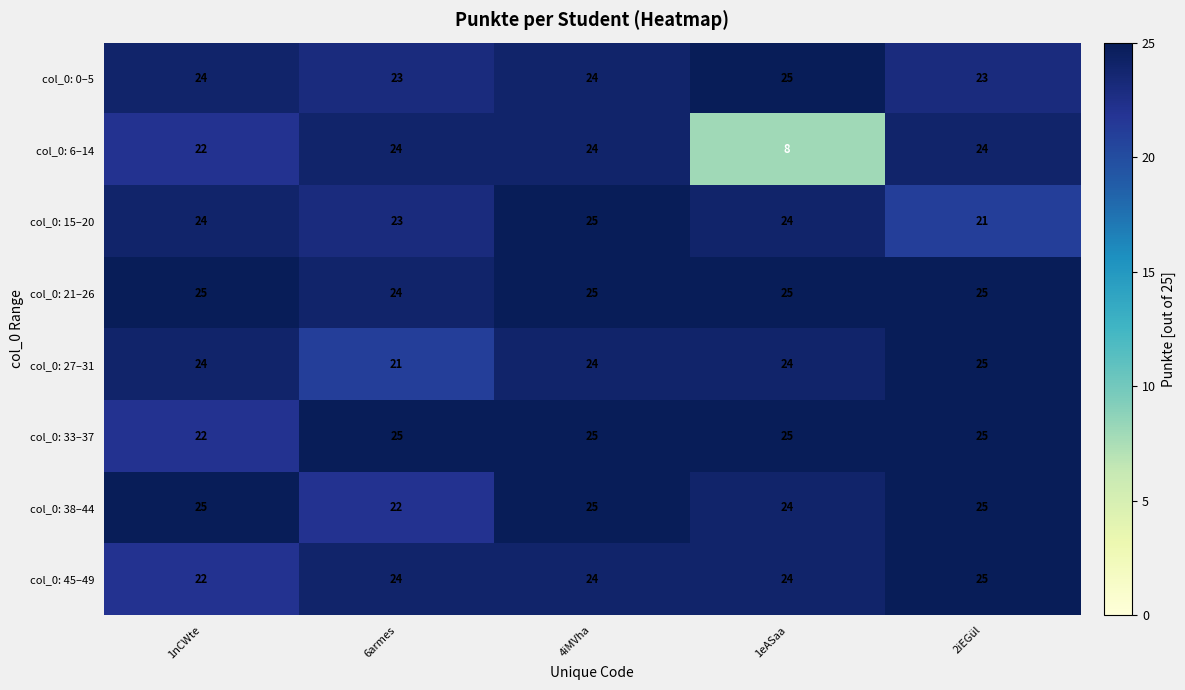

Which series has the widest spread of values?

col_0: 6–14